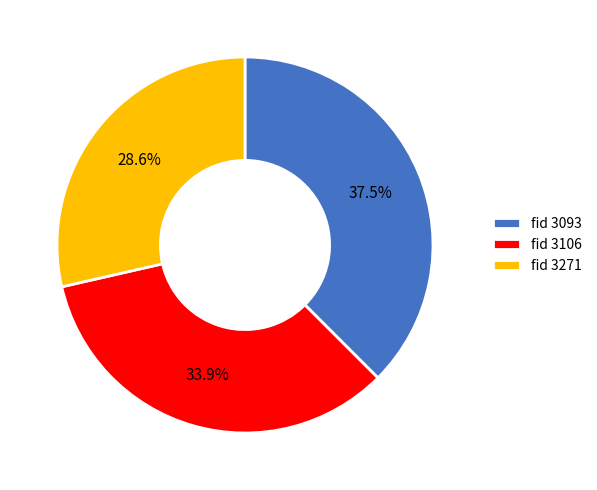

Is the sum of fid 3271 and fid 3093 greater than half?

Yes